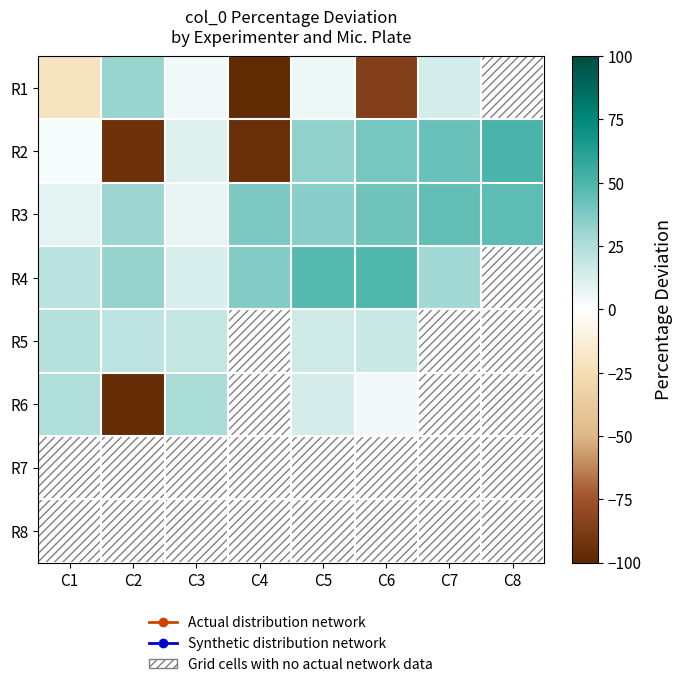

At how many categories does at least one series exceed -29?

8